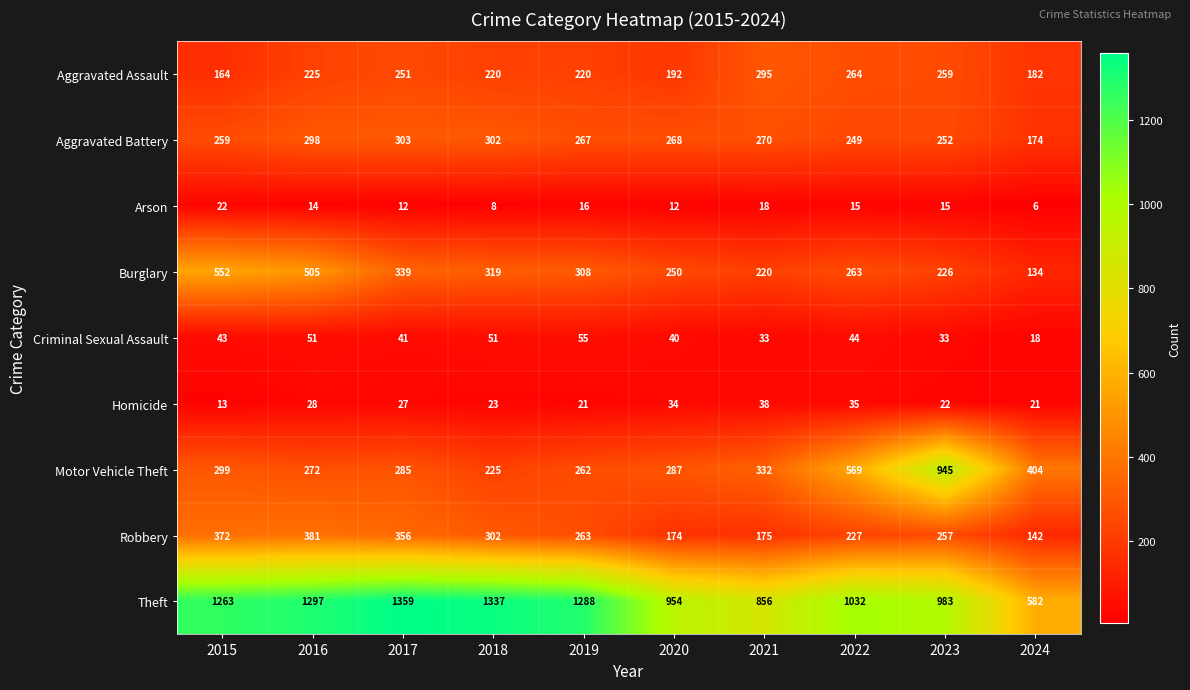

What is the sum of all Arson values?

138